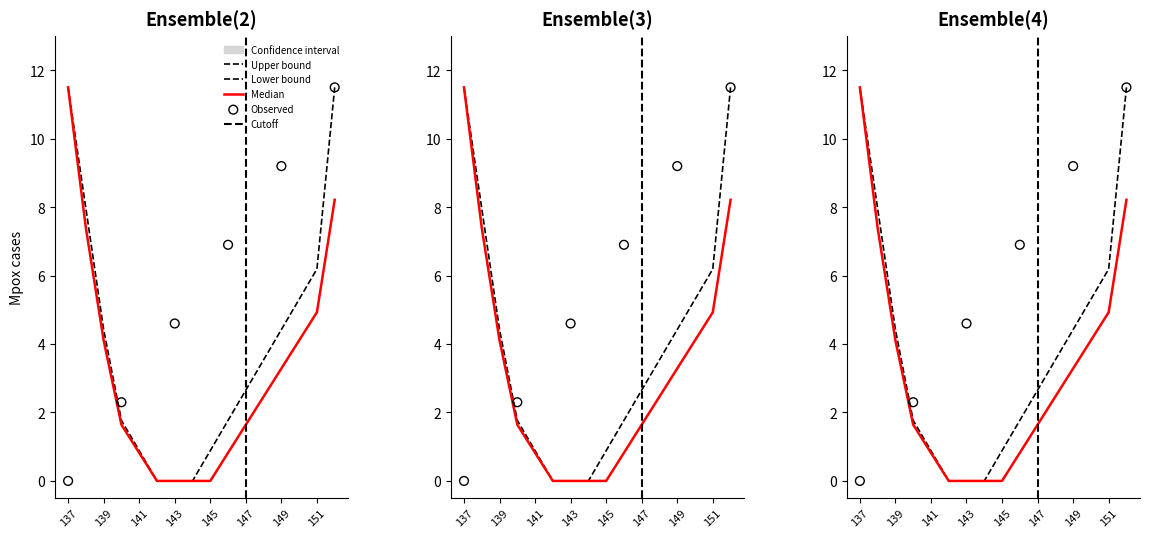

At which category is the sum across all series the highest?

137